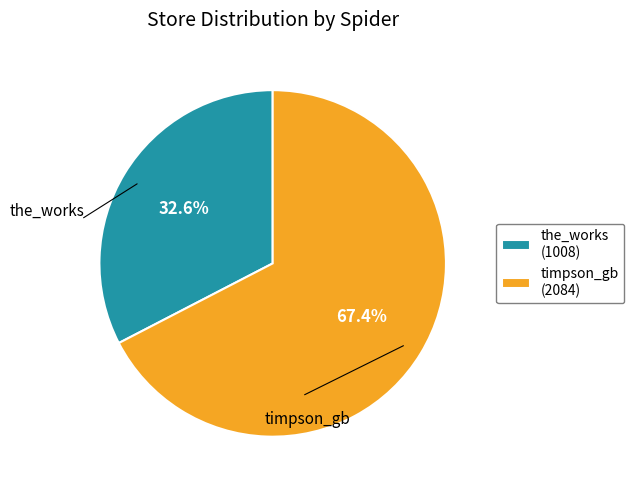

To the nearest percent, what percentage of the pie is timpson_gb?

67%